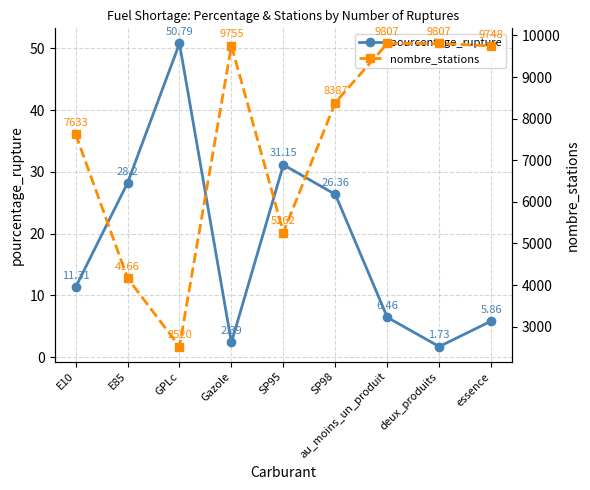

True or false: nombre_stations and pourcentage_rupture intersect in this chart.

False